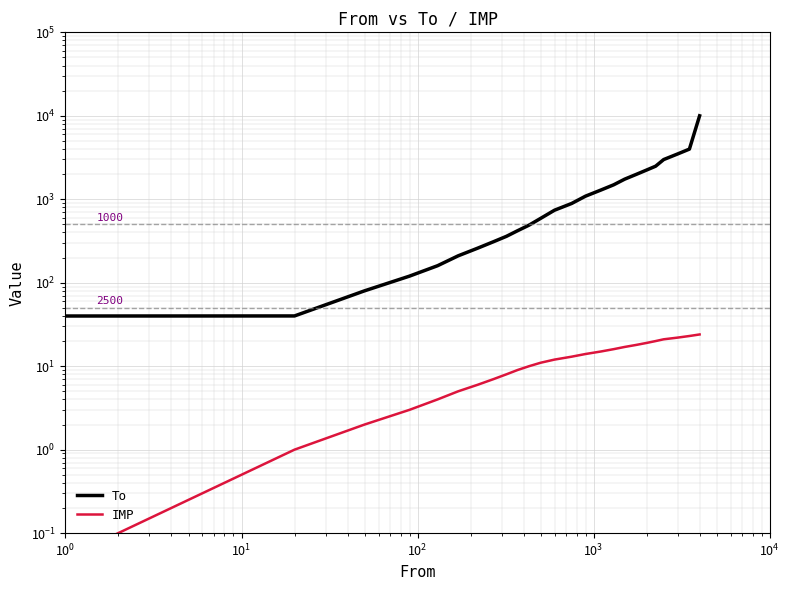

The IMP series shows 12 at 22. True or false?

False